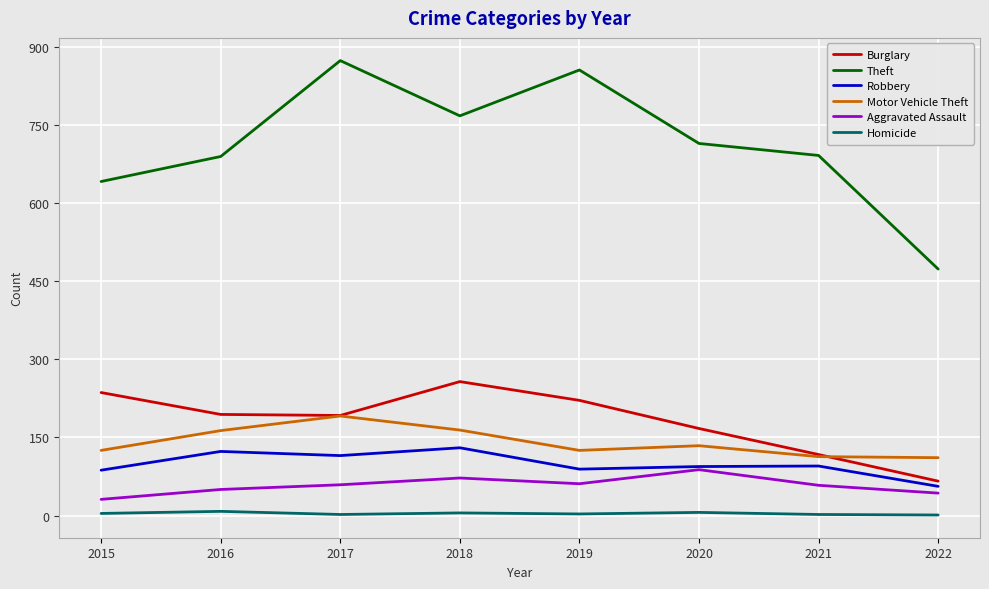

Is it true that Motor Vehicle Theft equals 187 at 2021?

False